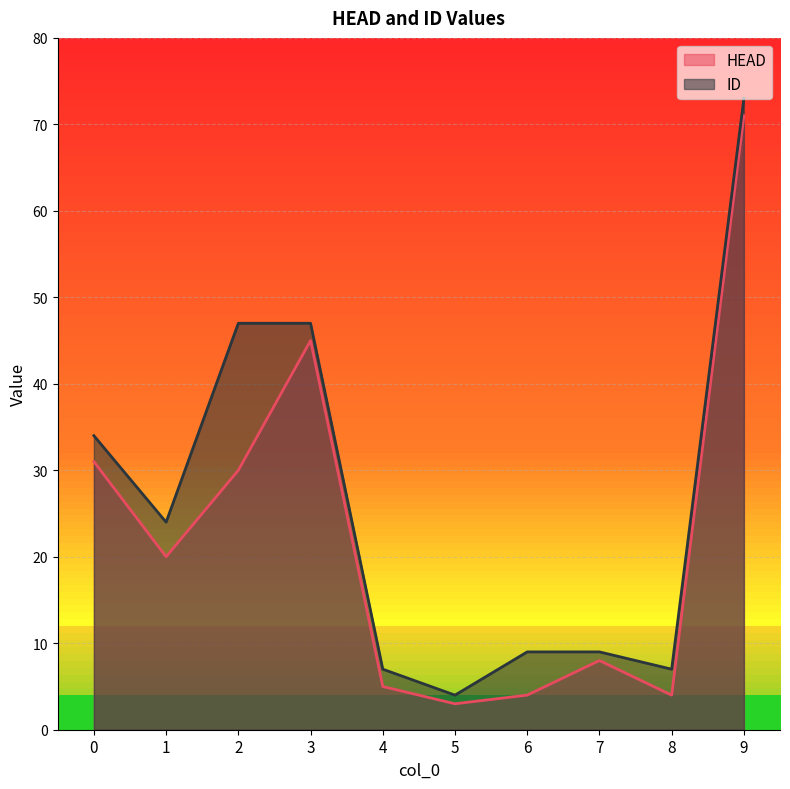

Is it true that ID equals 11 at 8?

False